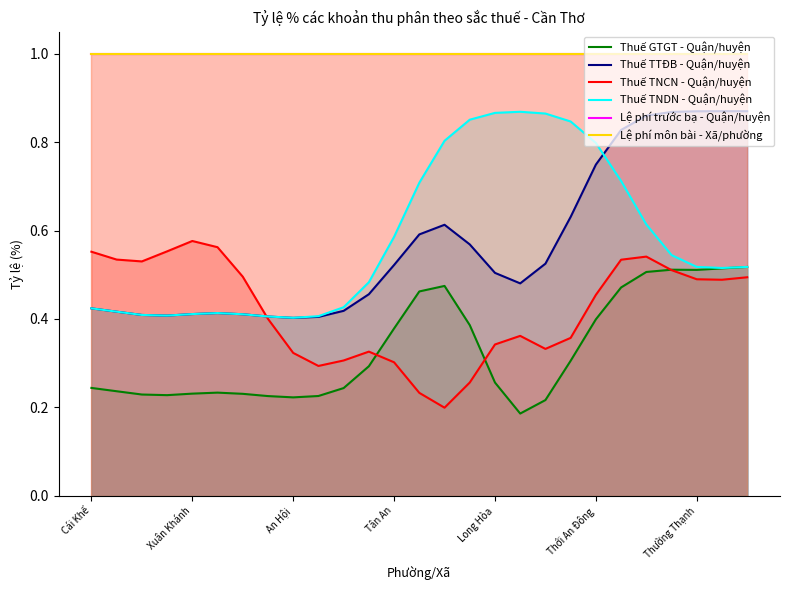

True or false: Thuế GTGT - Quận/huyện and Thuế TTĐB - Quận/huyện cross at least once.

False